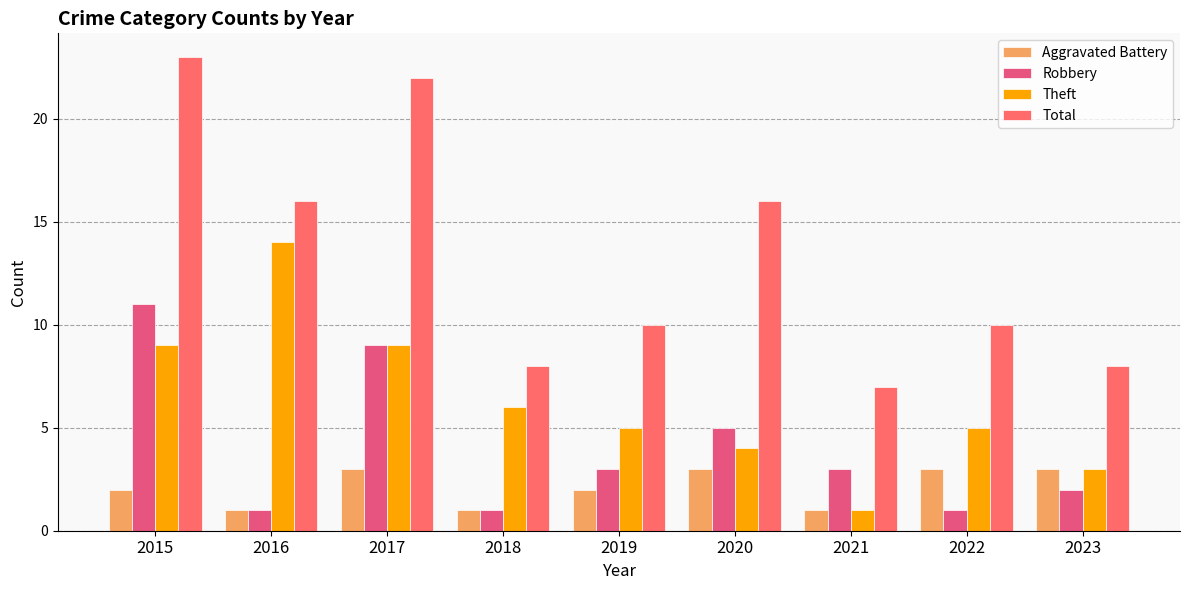

Reading left to right, what are all the values shown in this chart?

Aggravated Battery: 2	1	3	1	2	3	1	3	3
Robbery: 11	1	9	1	3	5	3	1	2
Theft: 9	14	9	6	5	4	1	5	3
Total: 23	16	22	8	10	16	7	10	8